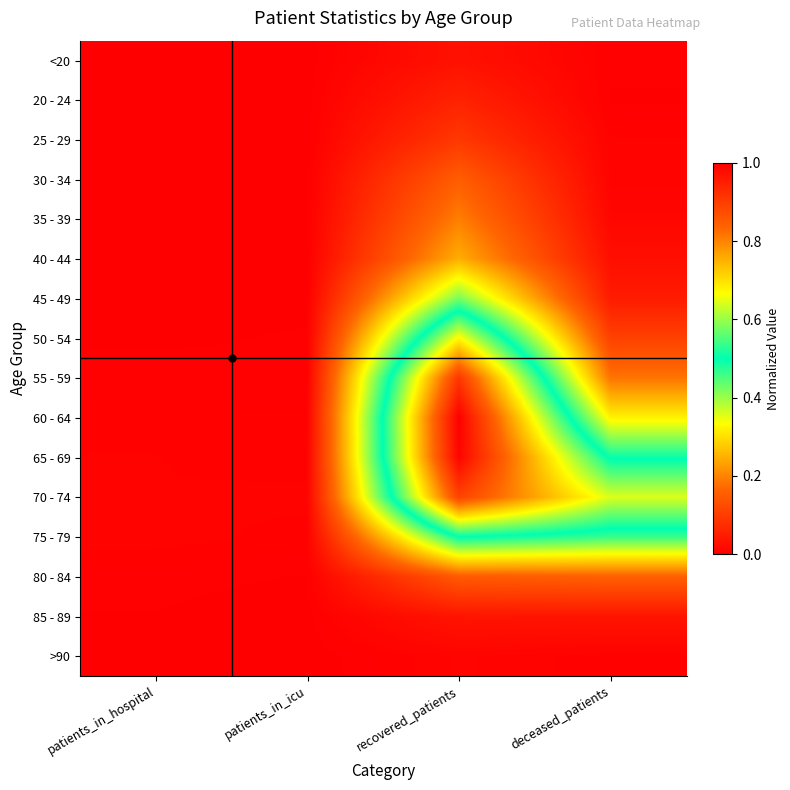

Between patients_in_hospital and deceased_patients, which is larger?

deceased_patients